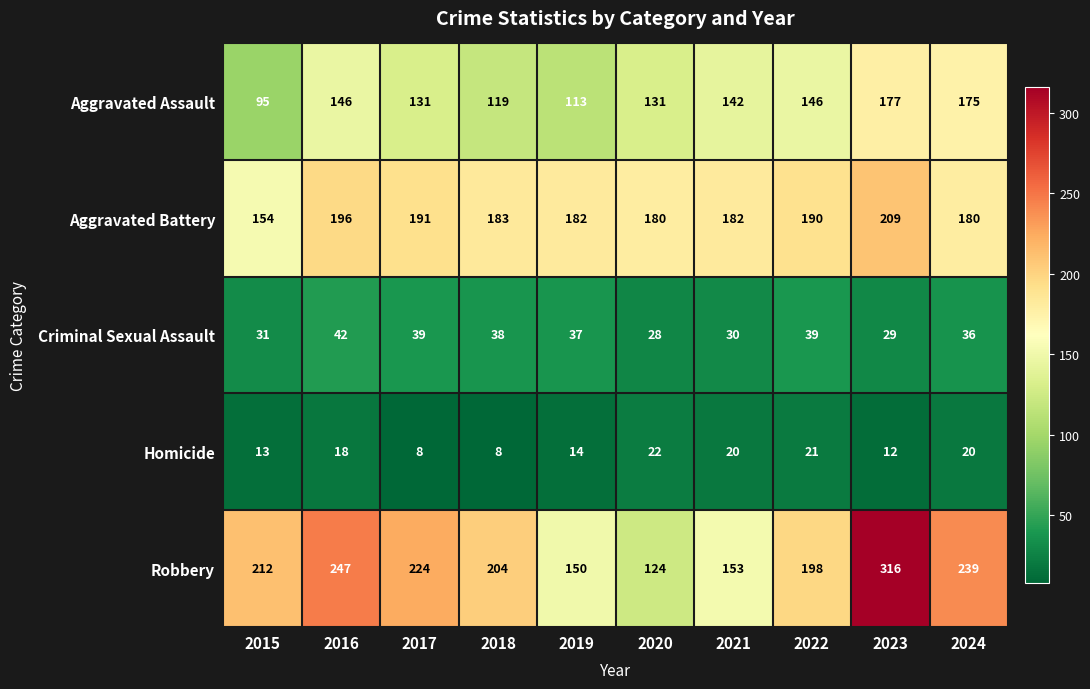

What is the difference between the Homicide values at 2016 and 2018?

10